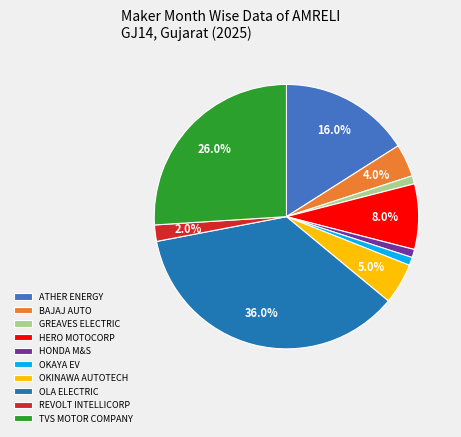

Is GREAVES ELECTRIC the majority of the pie?

No